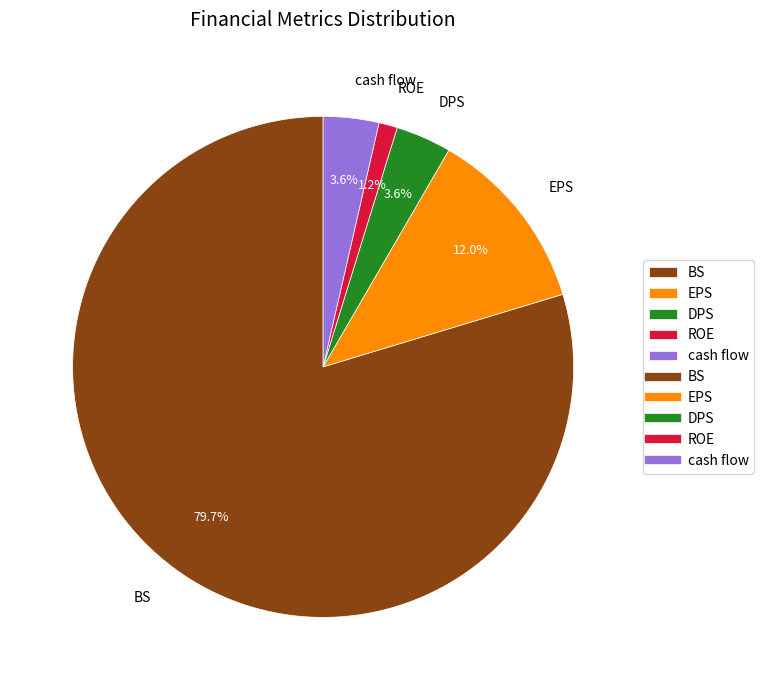

To the nearest percent, what percentage of the pie is BS?

80%